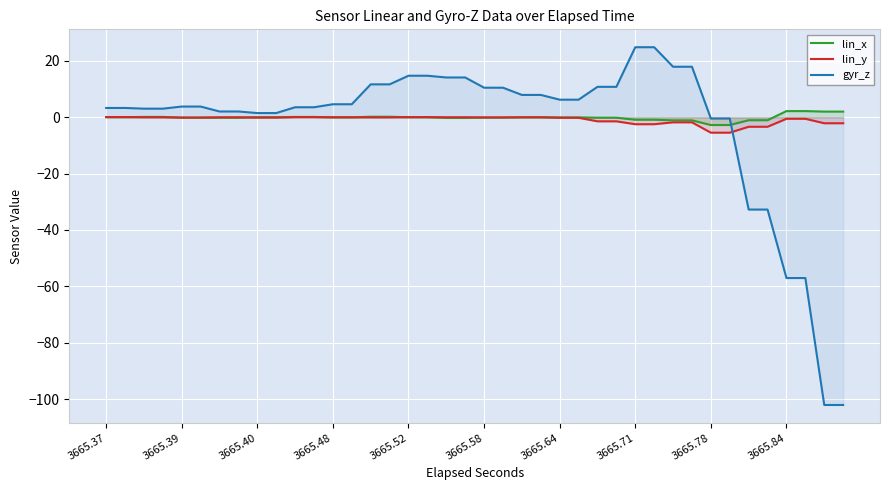

Rank the series by their average value, from lowest to highest.

gyr_z, lin_y, lin_x